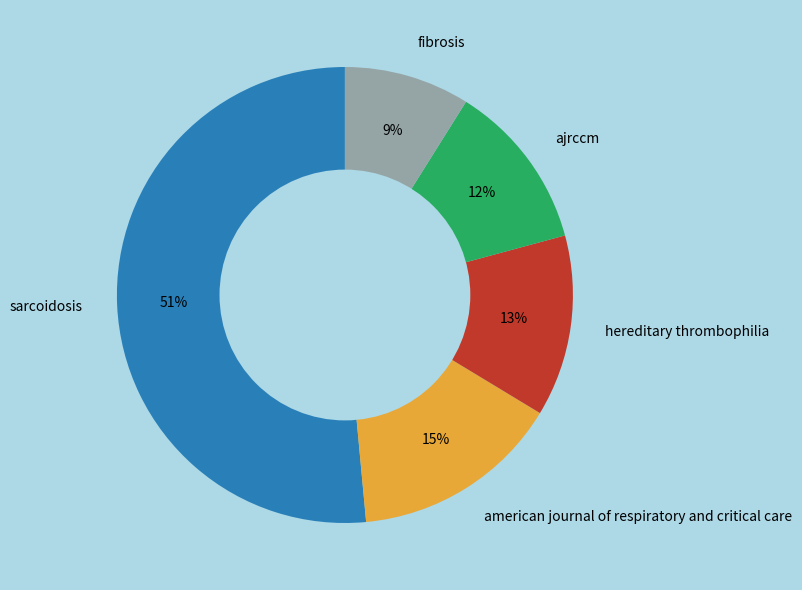

Which has a higher value, american journal of respiratory and critical care or fibrosis?

american journal of respiratory and critical care